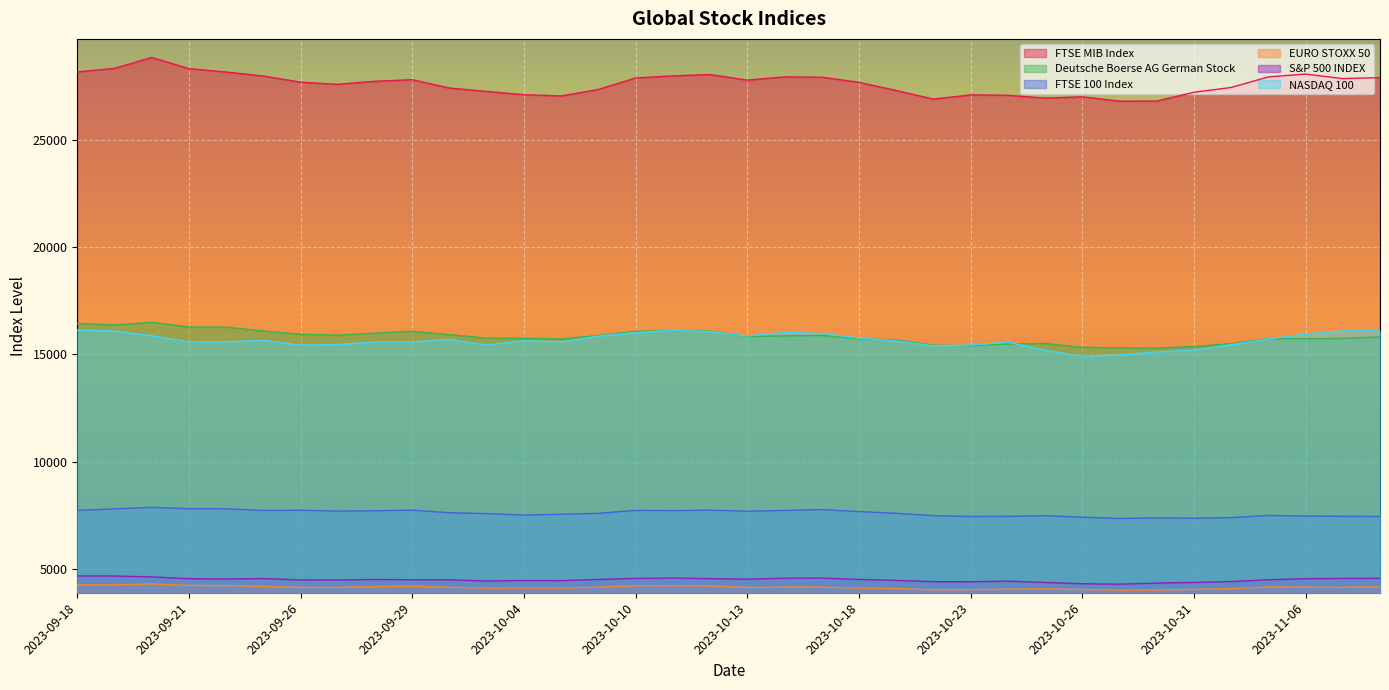

What is the maximum value for Deutsche Boerse AG German Stock?

16496.0